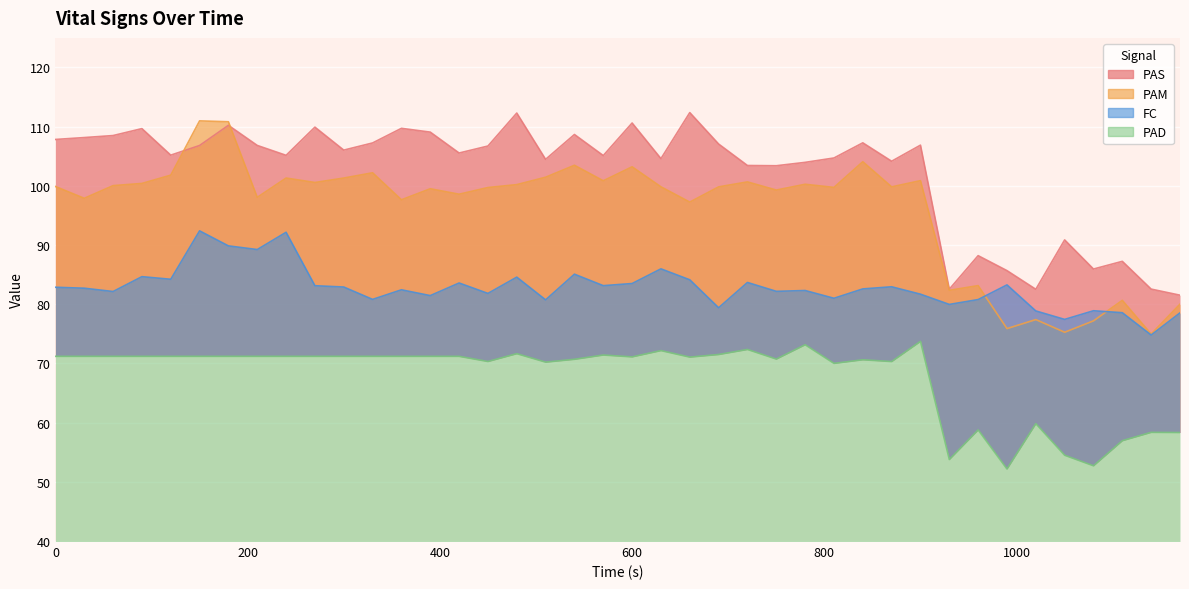

What is the difference between the maximum and minimum values in the FC series?

17.6